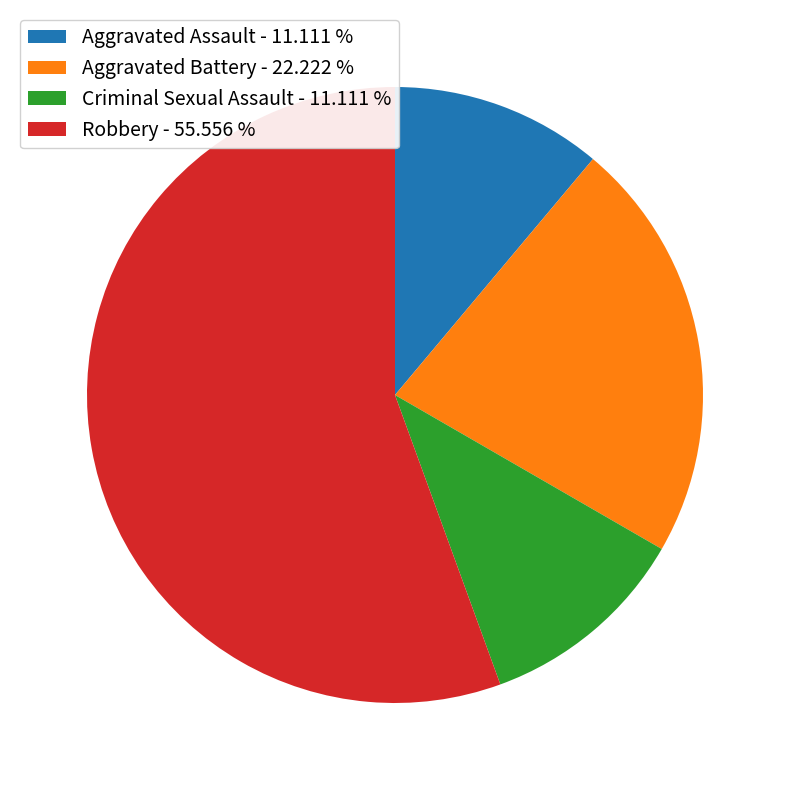

Is Robbery the majority of the pie?

Yes